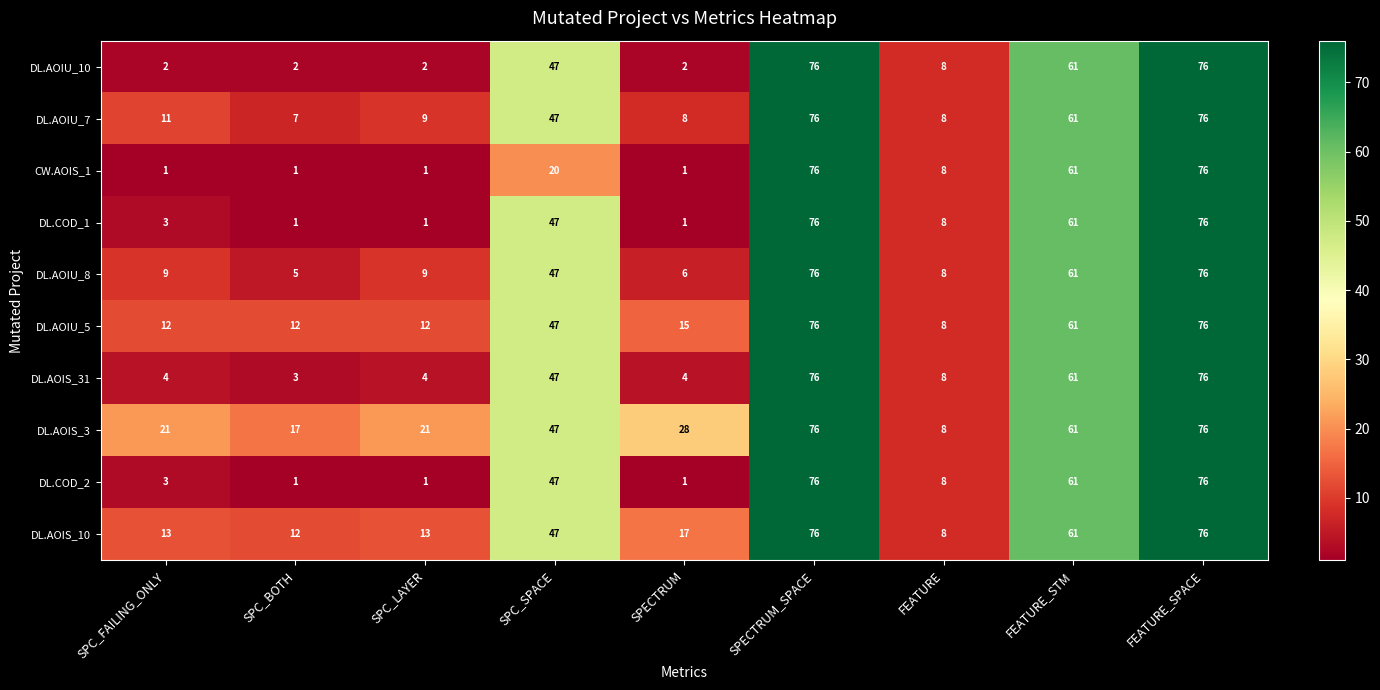

At how many categories does at least one series exceed 57?

3